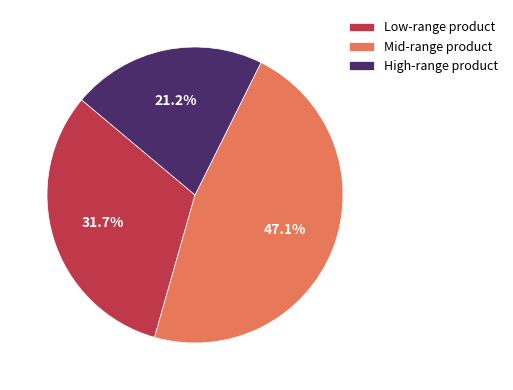

What percentage is NOT represented by Mid-range product?

52.9%